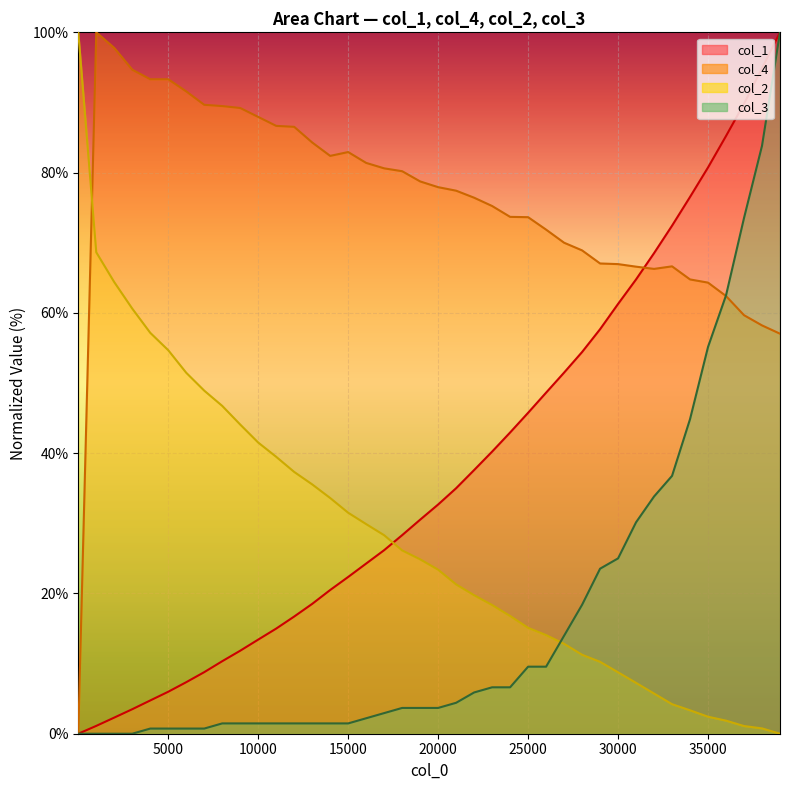

Rank the series by their average value, from lowest to highest.

col_3, col_2, col_1, col_4